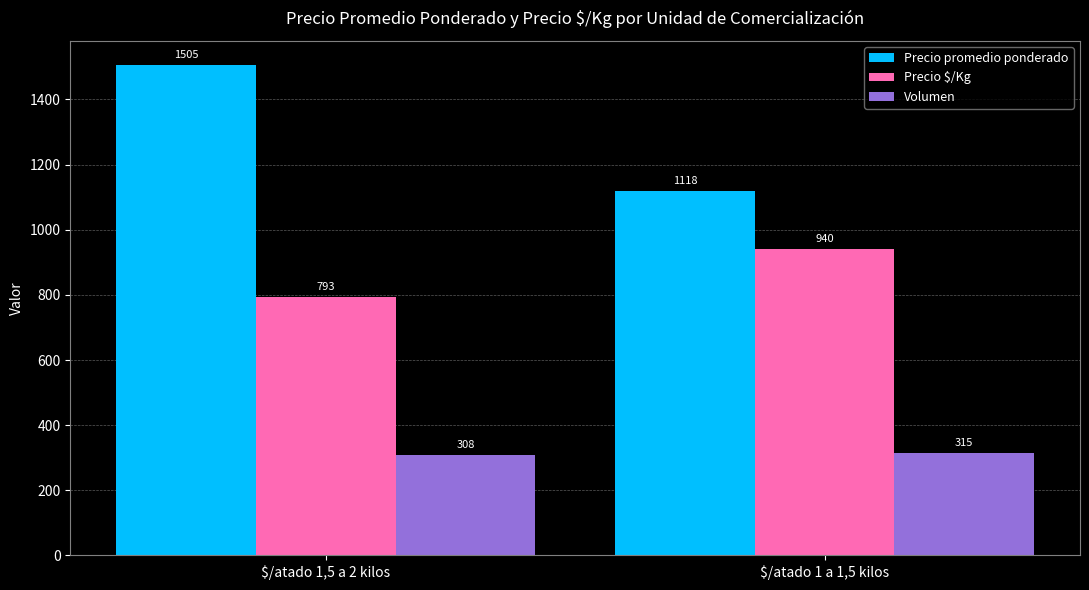

Rank the series by their average value, from lowest to highest.

Volumen, Precio $/Kg, Precio promedio ponderado